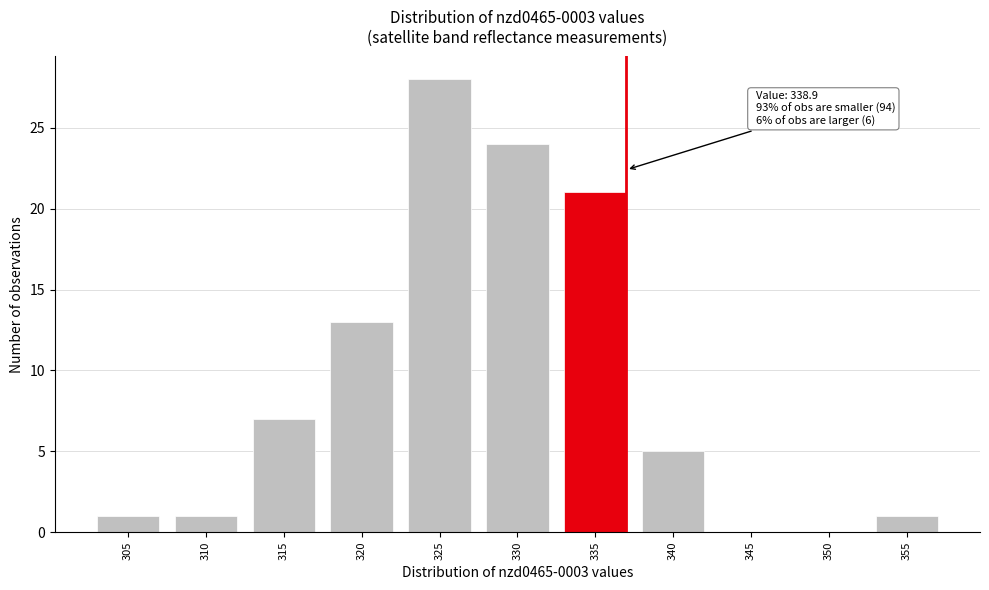

Reading right to left, list all the values displayed in this chart.

355=1	350=0	345=0	340=5	335=21	330=24	325=28	320=13	315=7	310=1	305=1